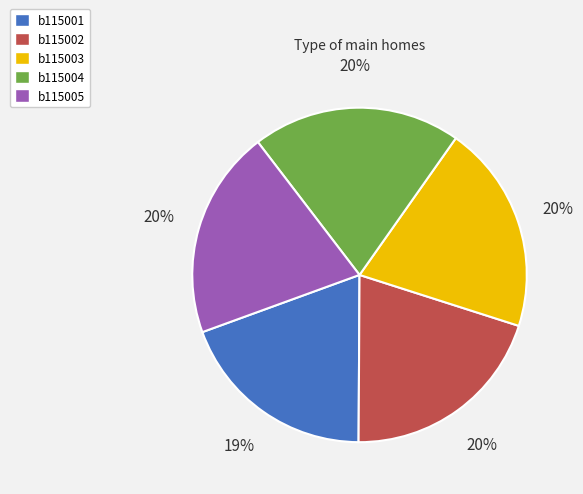

What is the ratio of the value at b115004 to the value at b115003?

1.0